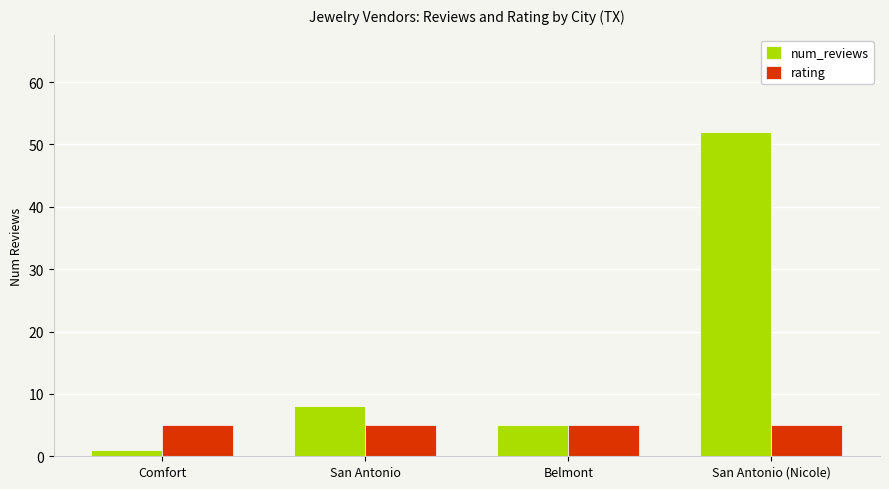

How many groups of bars are there?

4